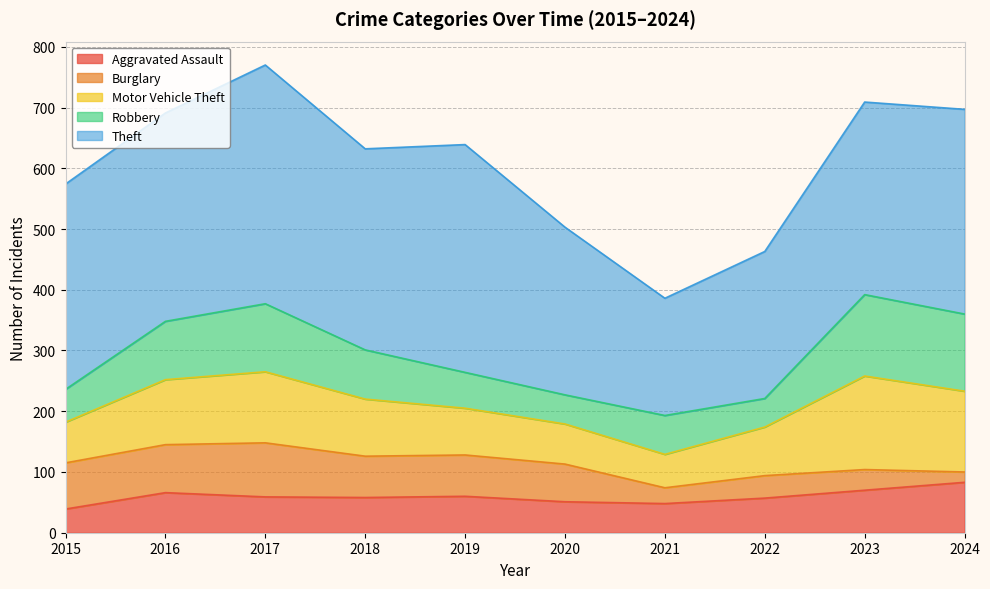

At which label does Robbery reach its peak?

2023